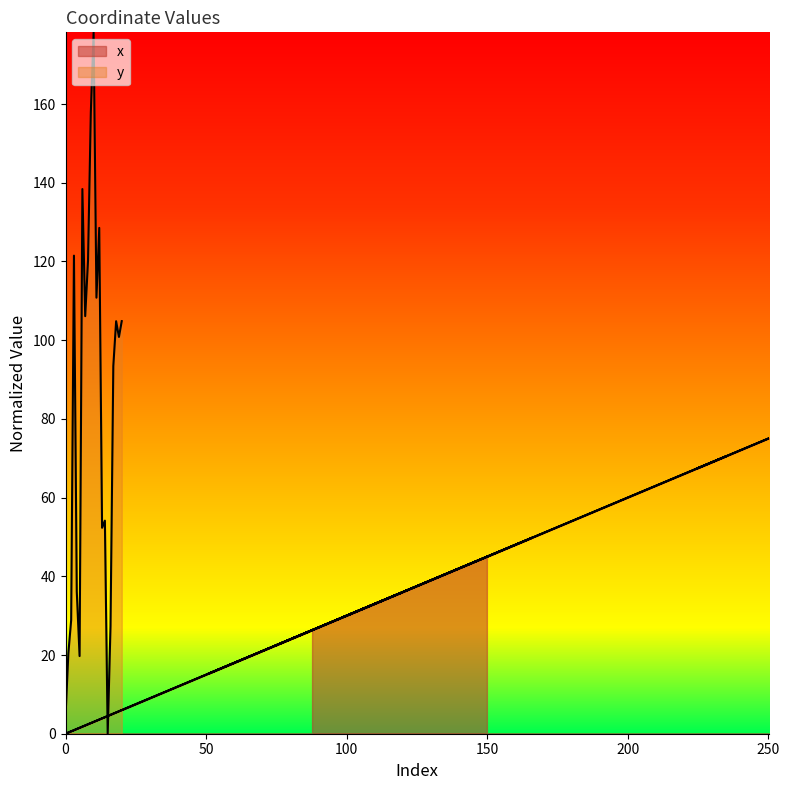

Which label corresponds to the smallest value in the chart?

16